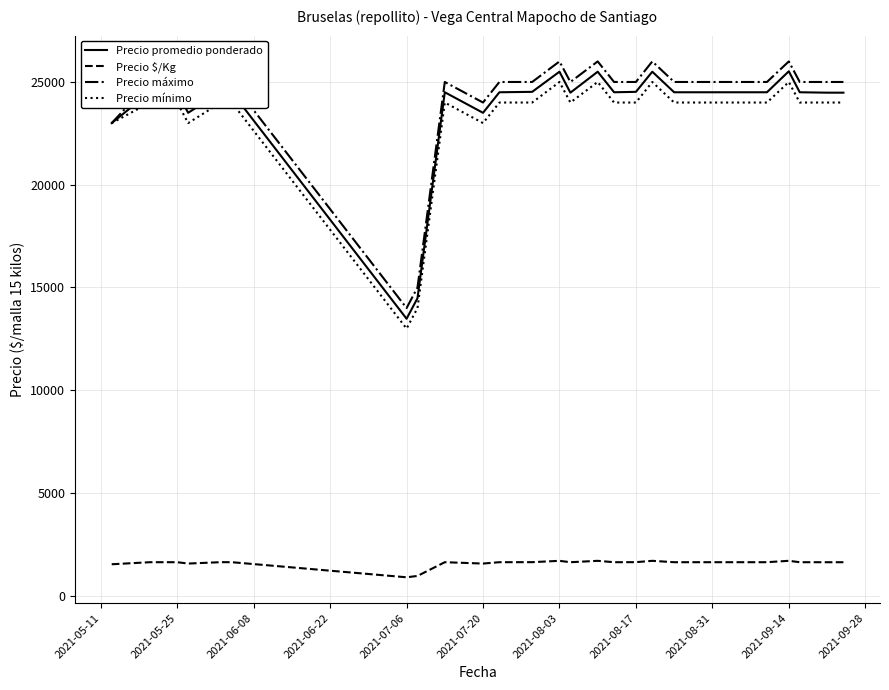

What is the minimum value for Precio $/Kg?

899